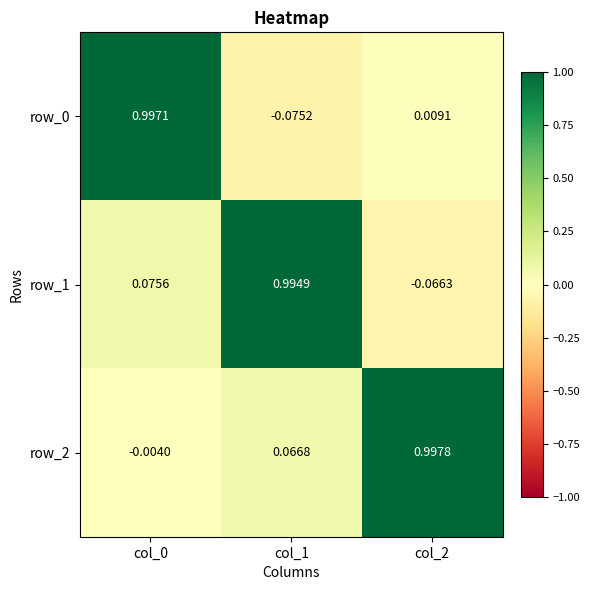

Which category has the highest value in the row_2 series?

col_2